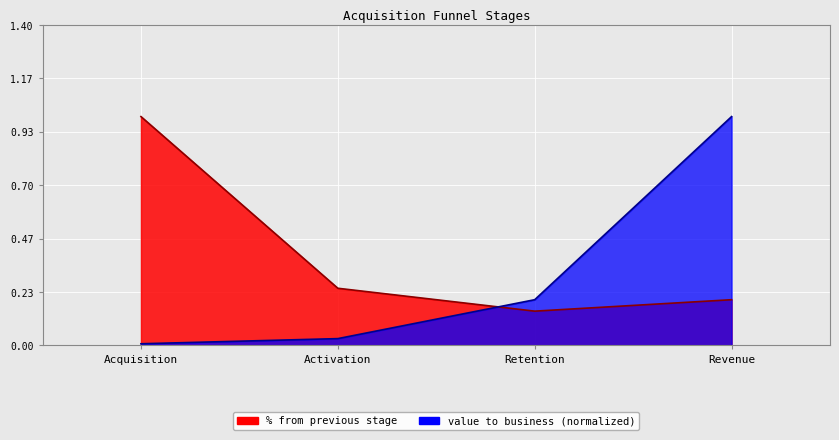

Is it true that value to business equals 0.0 at Acquisition?

True